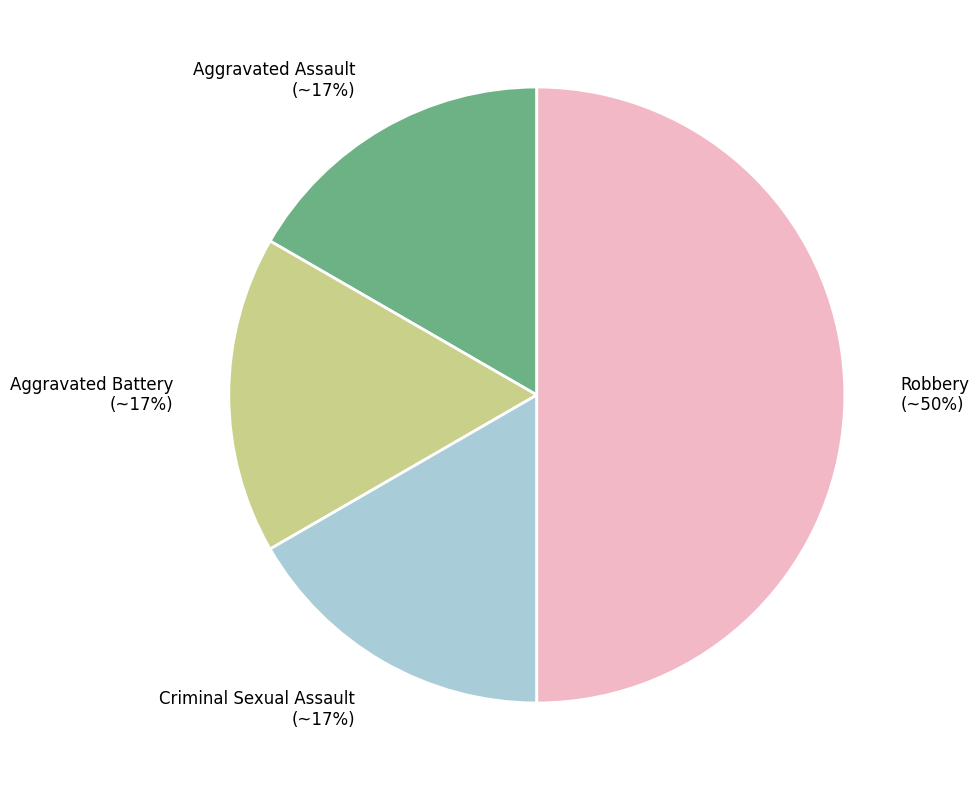

What percentage is the Aggravated Battery slice, to the nearest percent?

17%